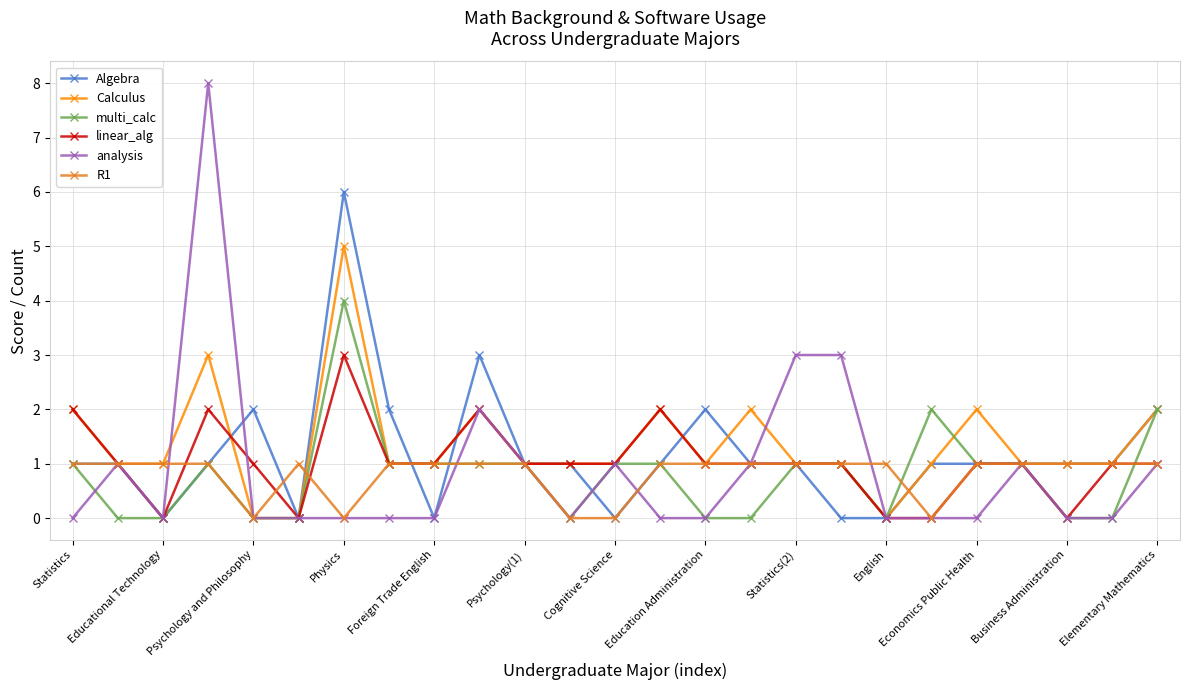

What is the value of the Algebra point at the 12th from the left?

1